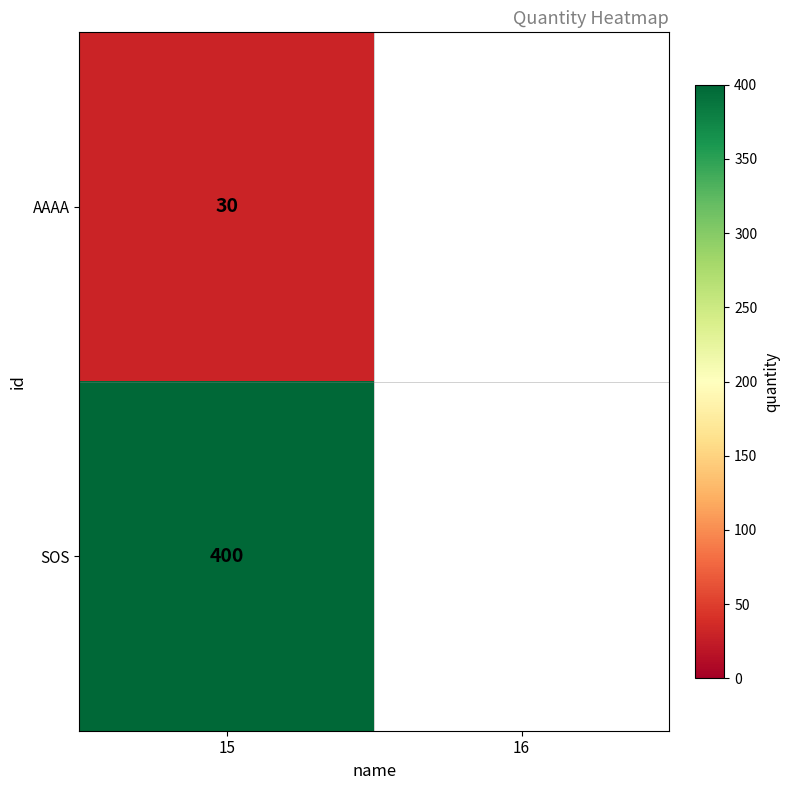

What is the difference between the values at 16 and 15?

370